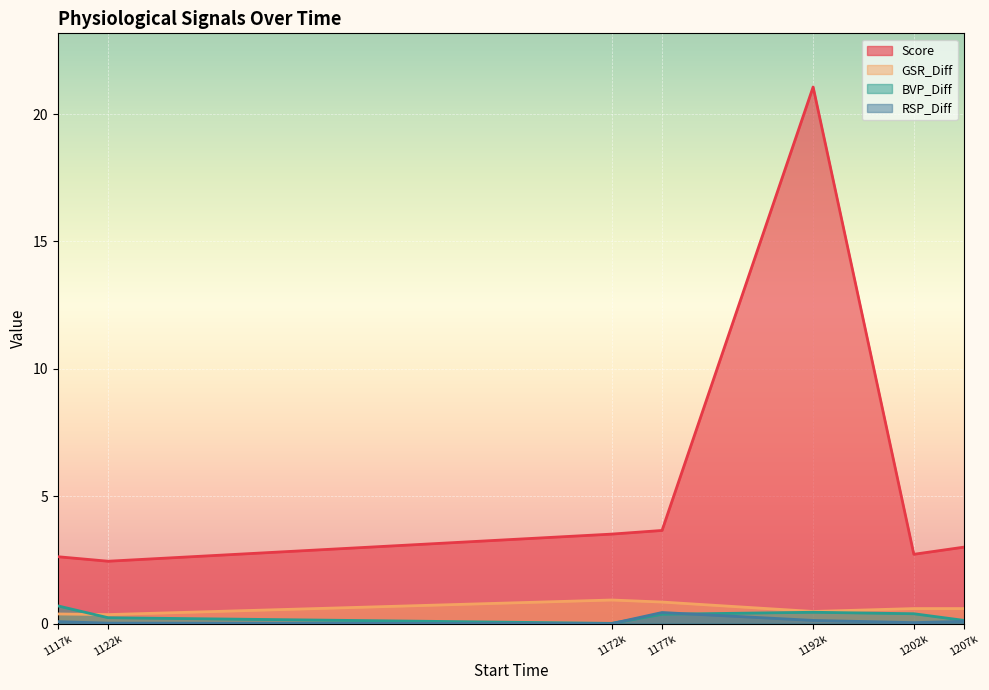

How many lines are shown in the chart?

4